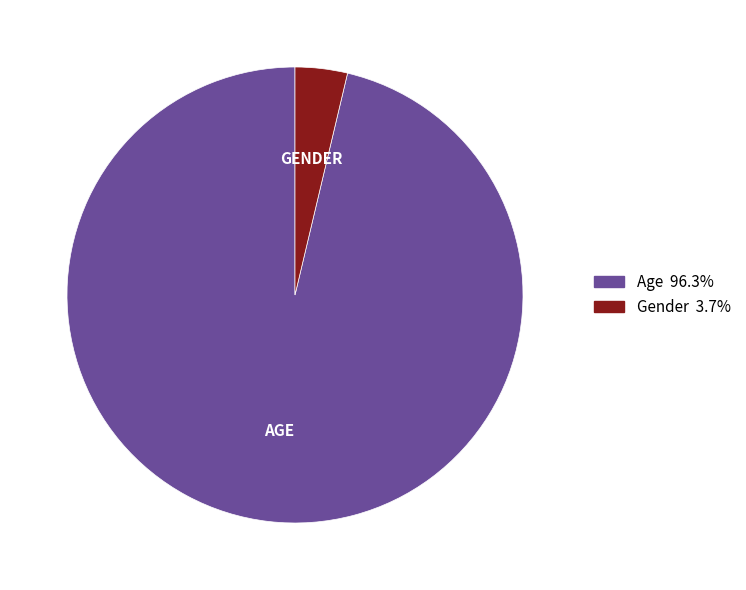

Count the number of slices in the pie.

2